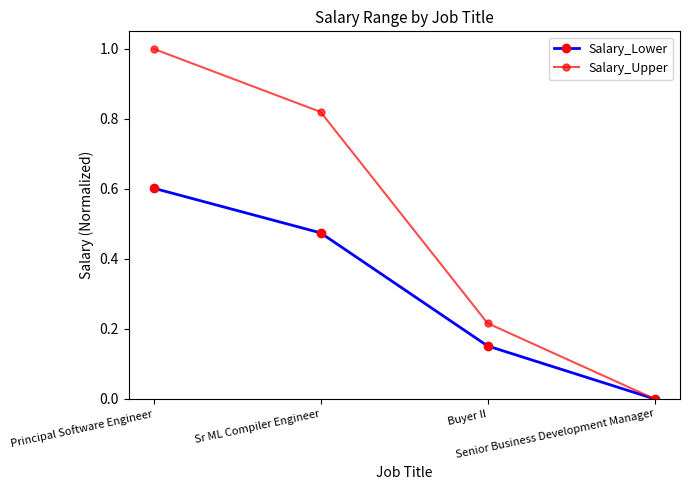

Which category has the highest value across all series?

Principal Software Engineer